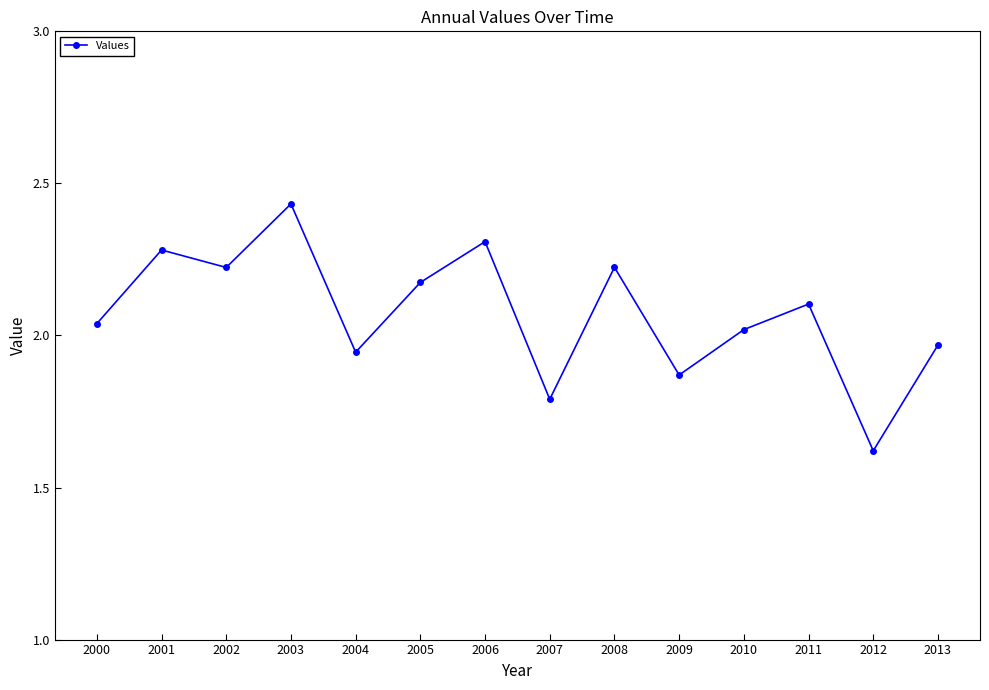

Where is the first local minimum?

2002